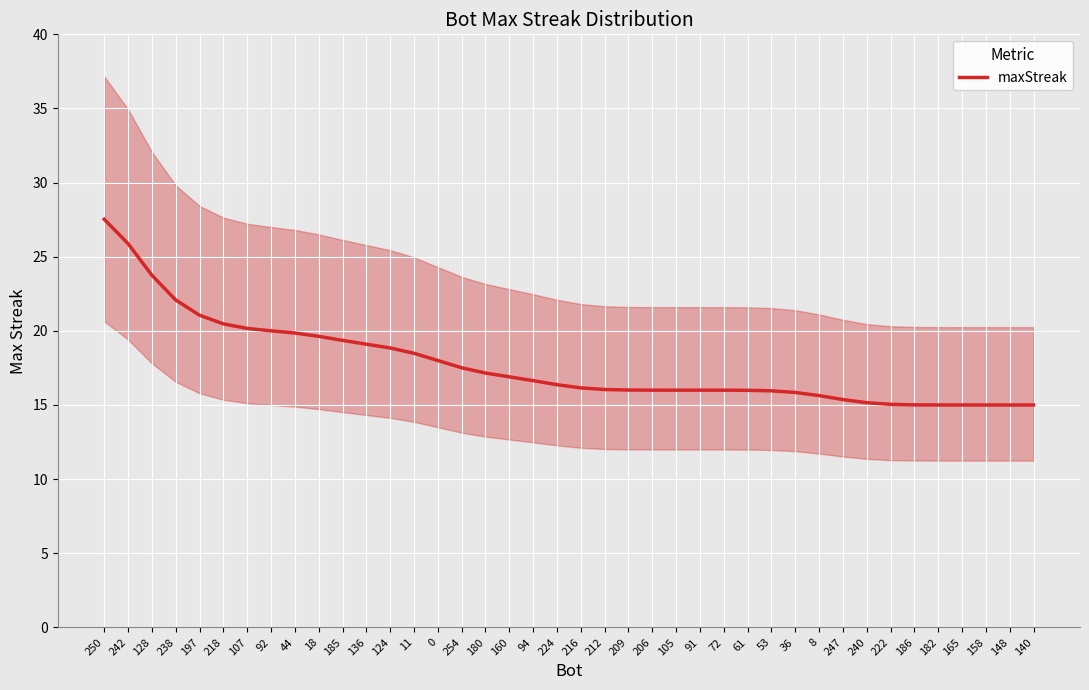

What is the sum of all values?

710.0